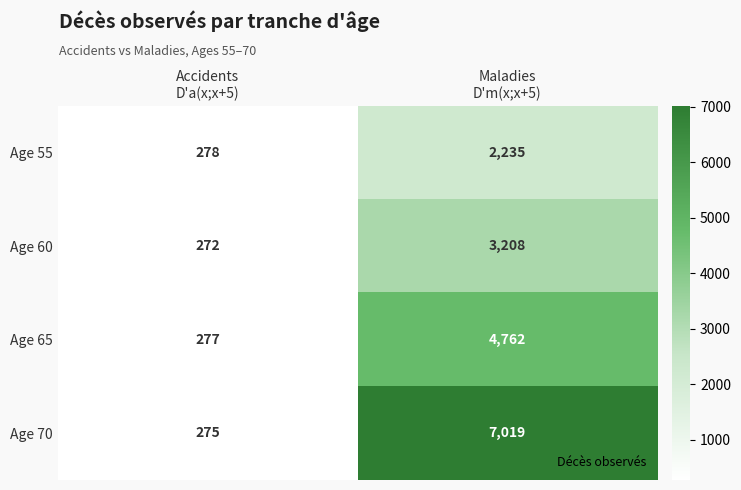

What is the difference between the maximum and minimum values in the Age 65 series?

4485